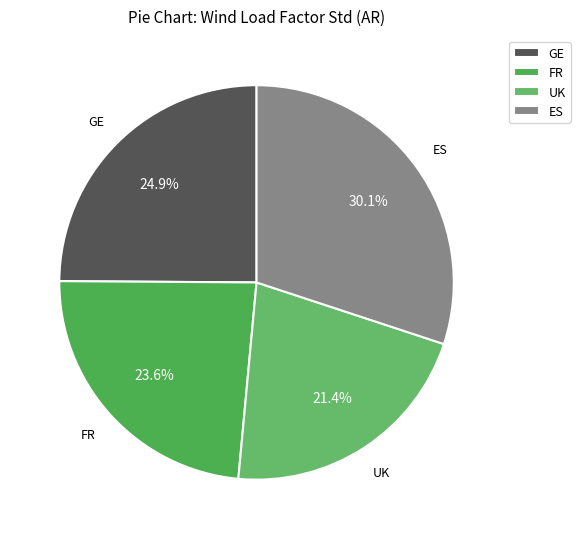

How many slices are in this pie chart?

4